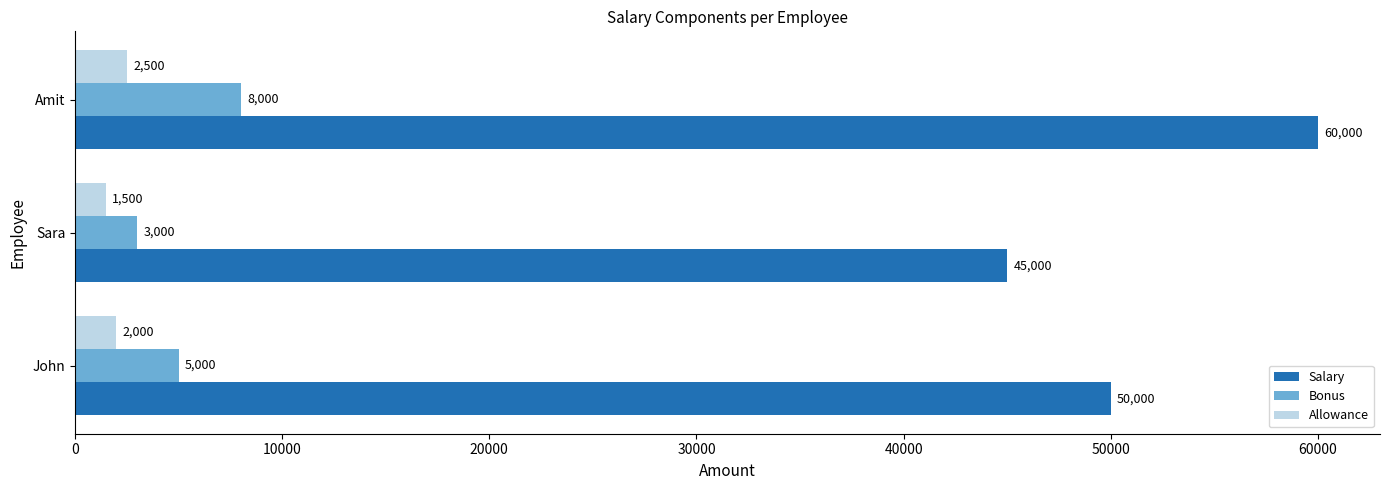

At how many categories does at least one series exceed 7314?

3